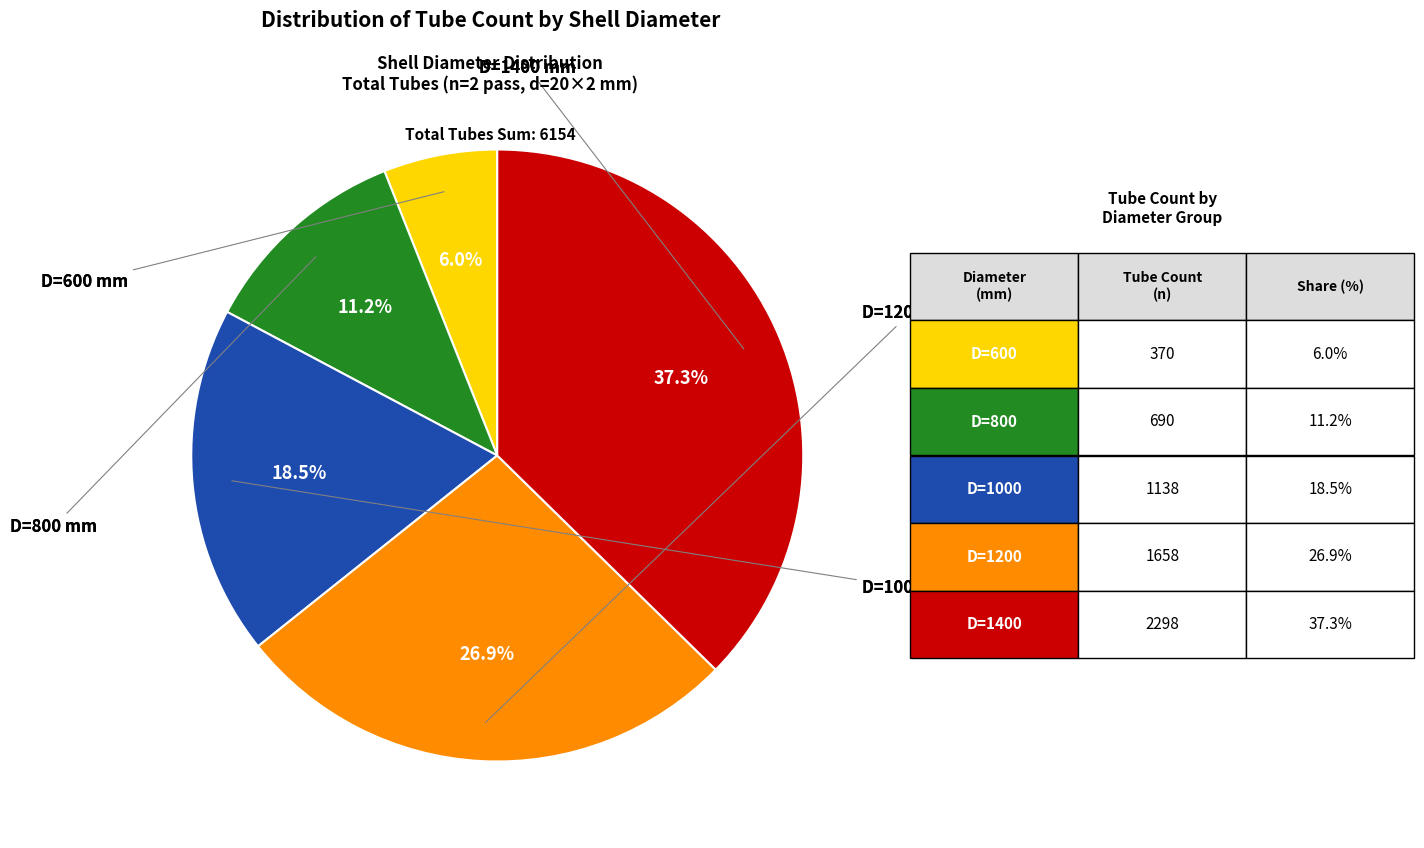

Does any single category account for the majority?

No